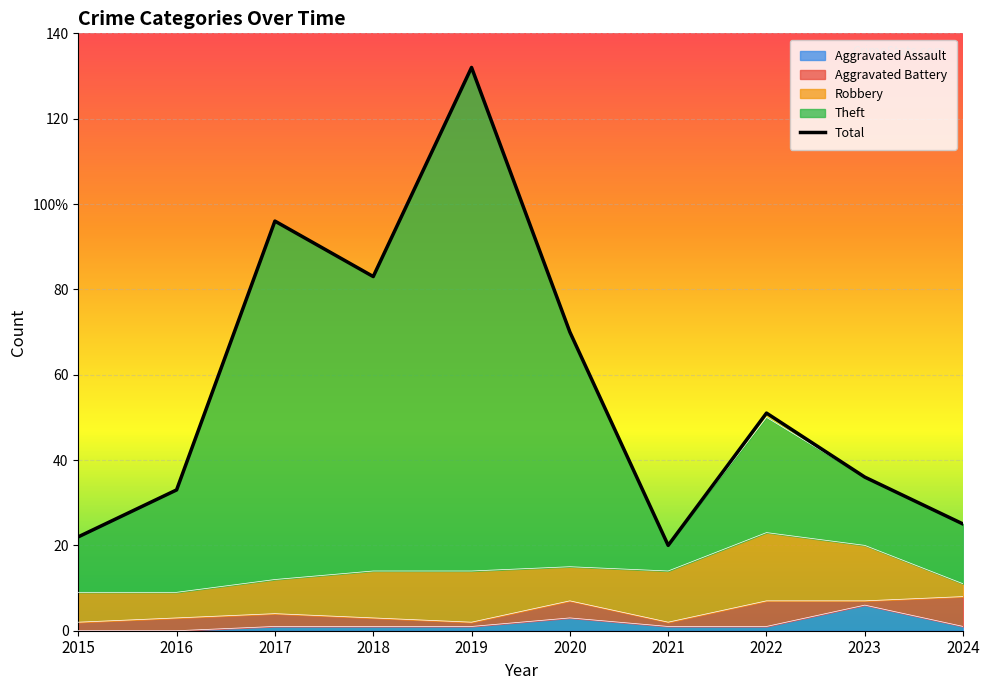

Which has a higher value, 2023 or 2018?

2018